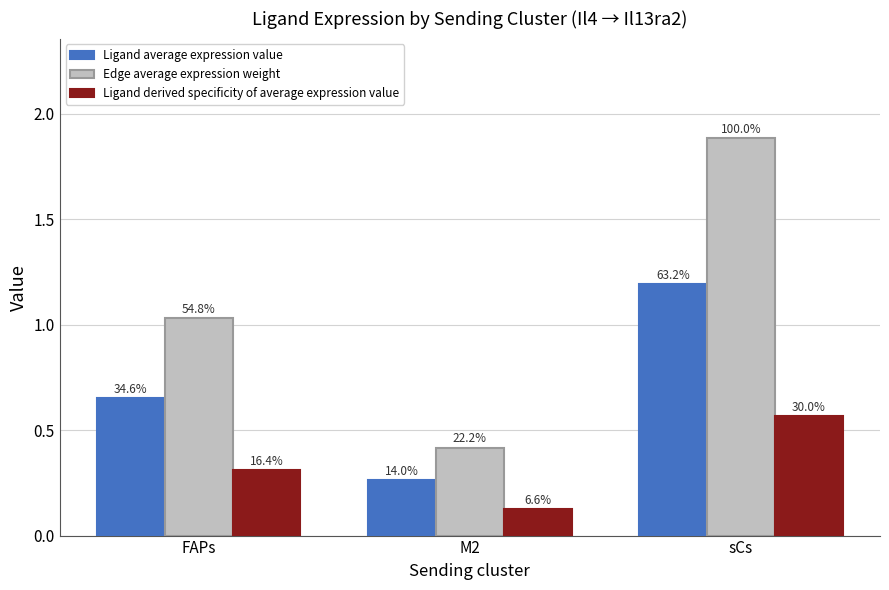

How many bars are there in each group?

3